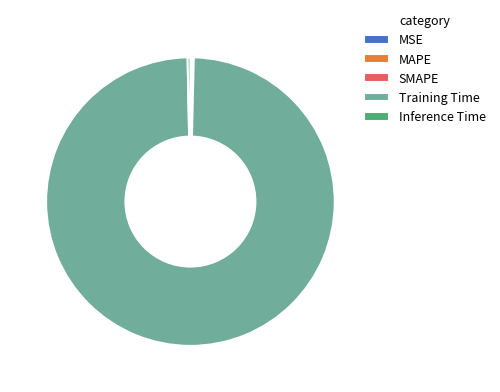

What is the majority slice?

Training Time